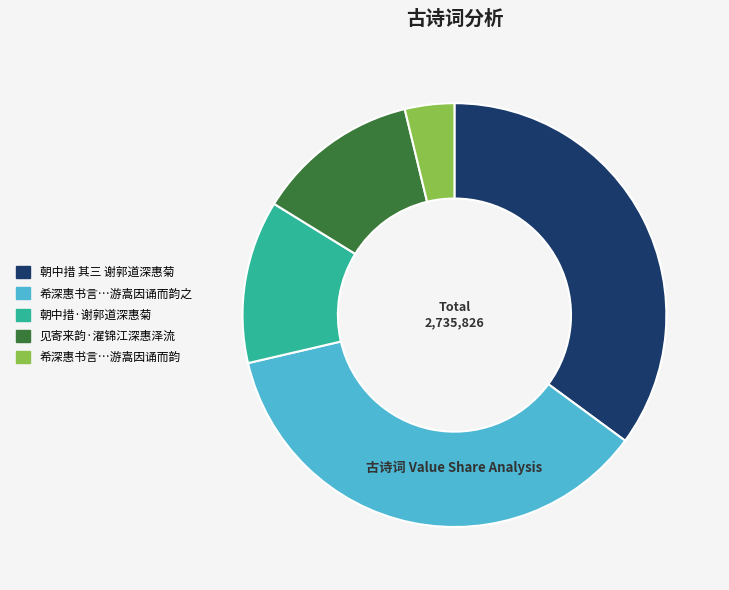

Is there any slice that represents more than half of the pie?

No